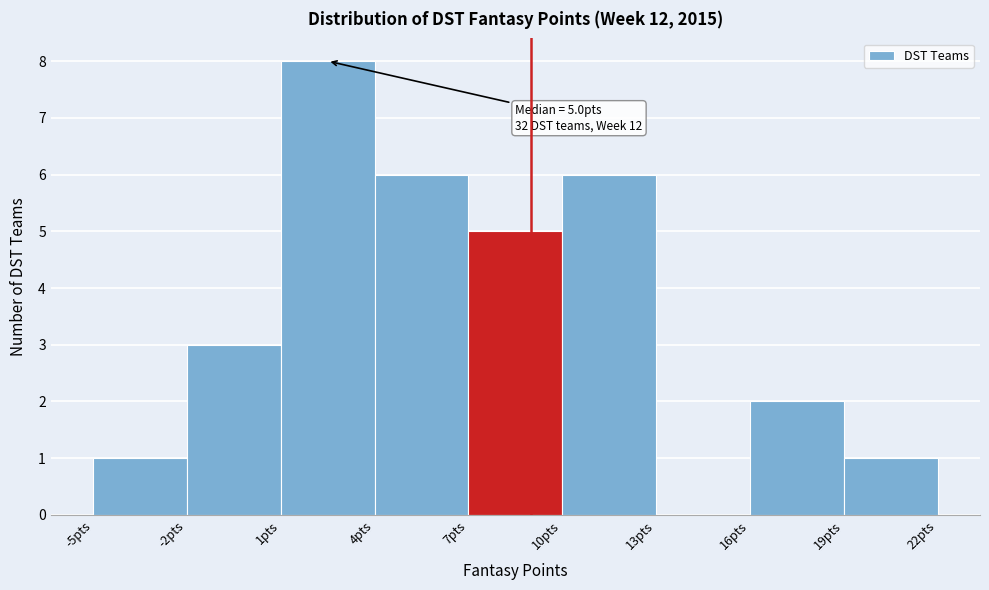

Which range on the x-axis has the tallest bar?

1 to 4